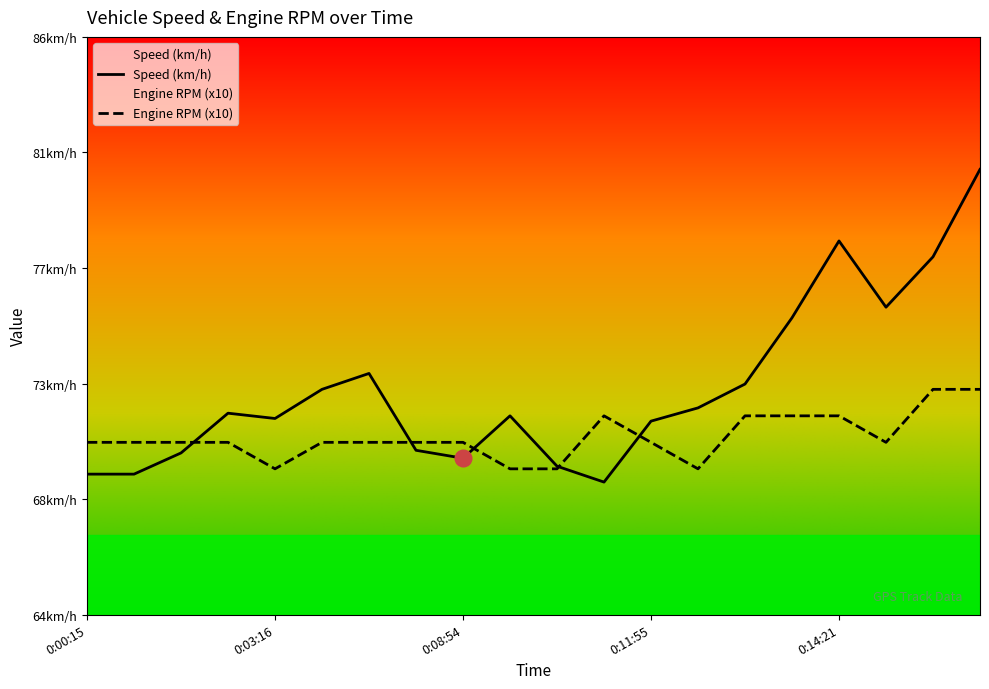

Which series changed the most between 0:03:16 and 0:09:43?

Speed (km/h)